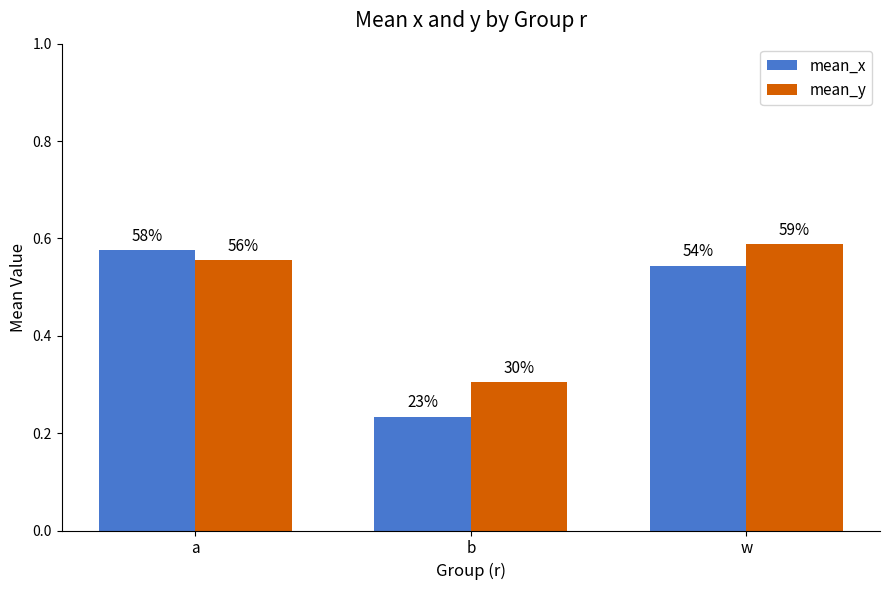

What is the value of the mean_x bar at the 2nd from the left?

0.2